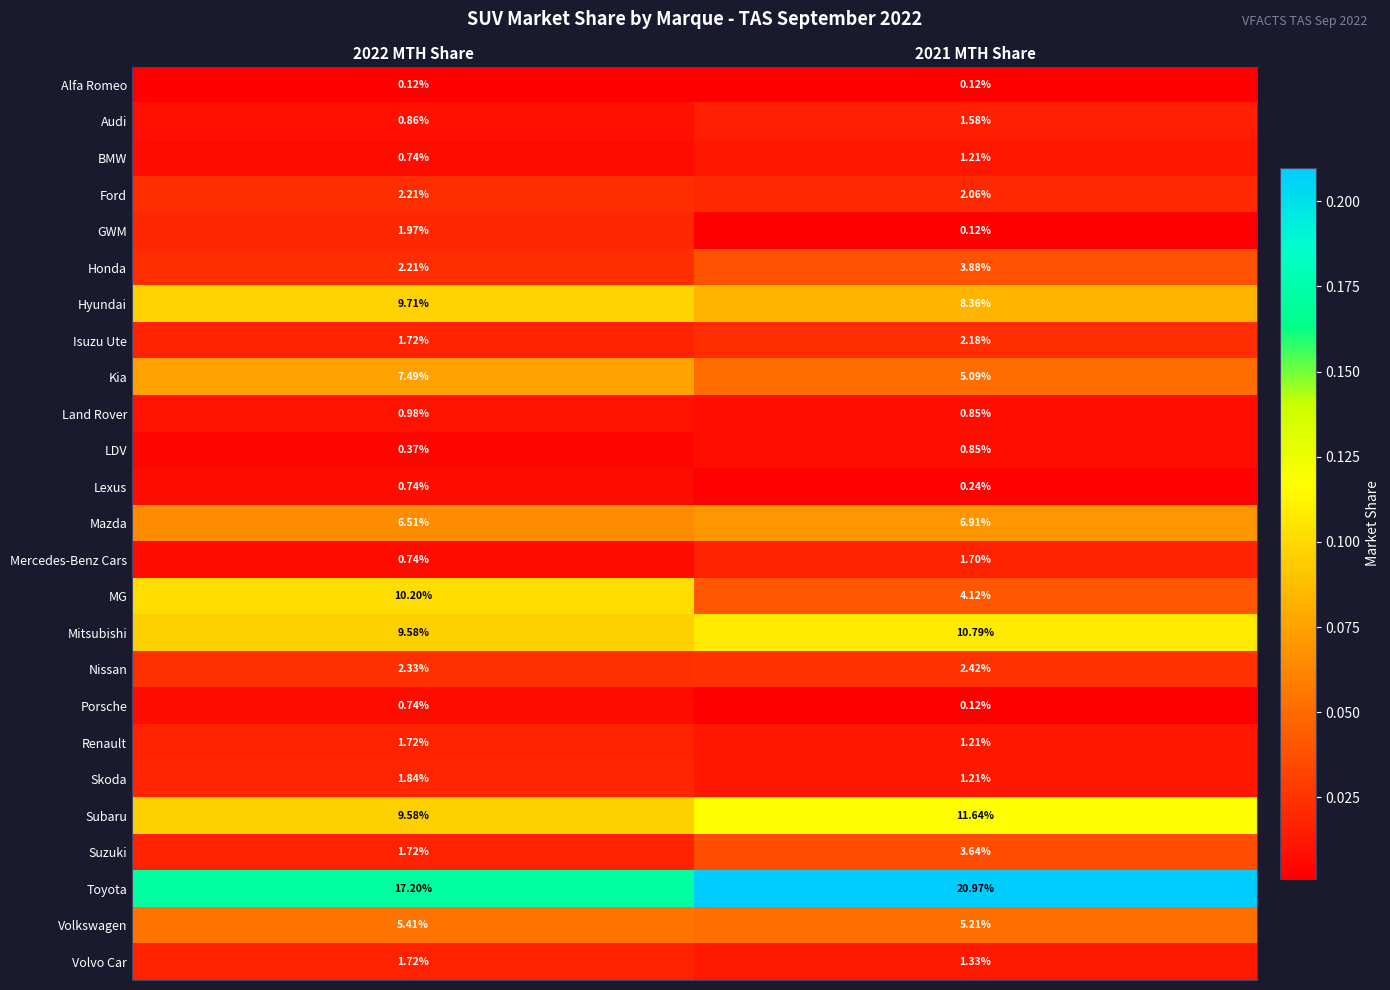

Is the value of Lexus at 2021 MTH Share greater than the value of Toyota at 2021 MTH Share?

No